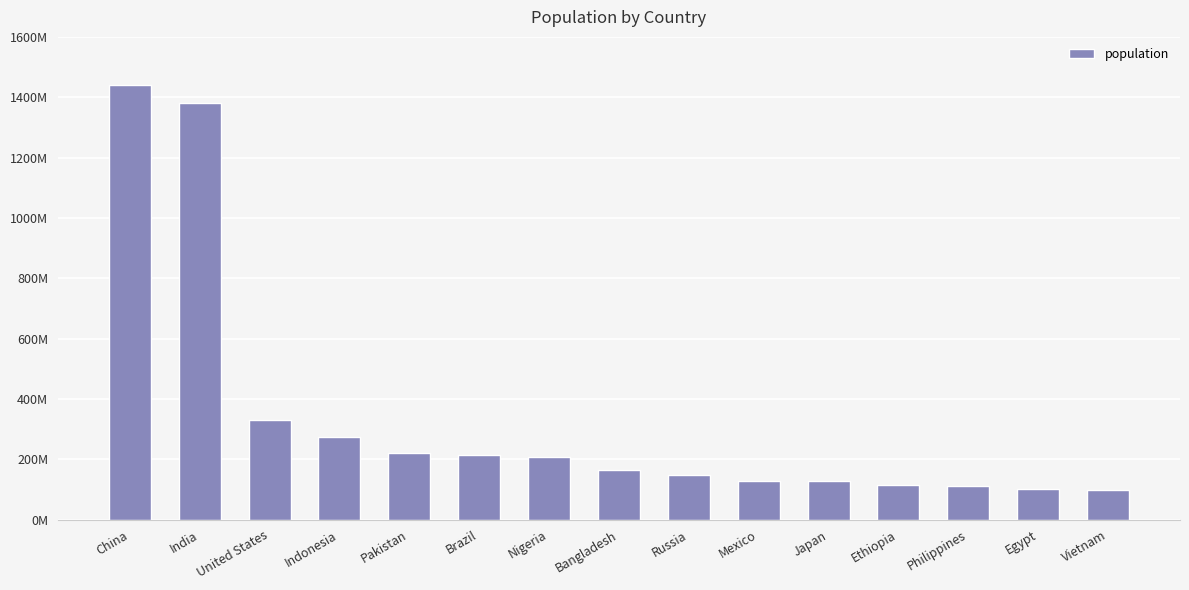

Where does the data first go above 164972348?

China